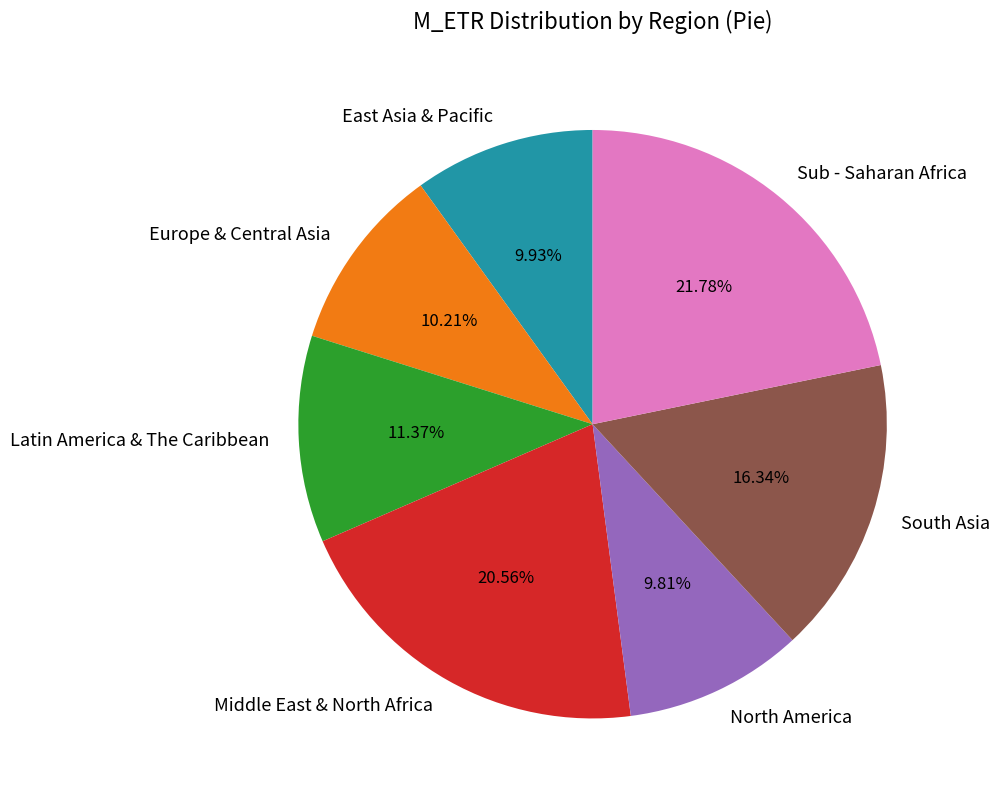

To the nearest percent, what is the difference between the largest and smallest slice percentages?

12%